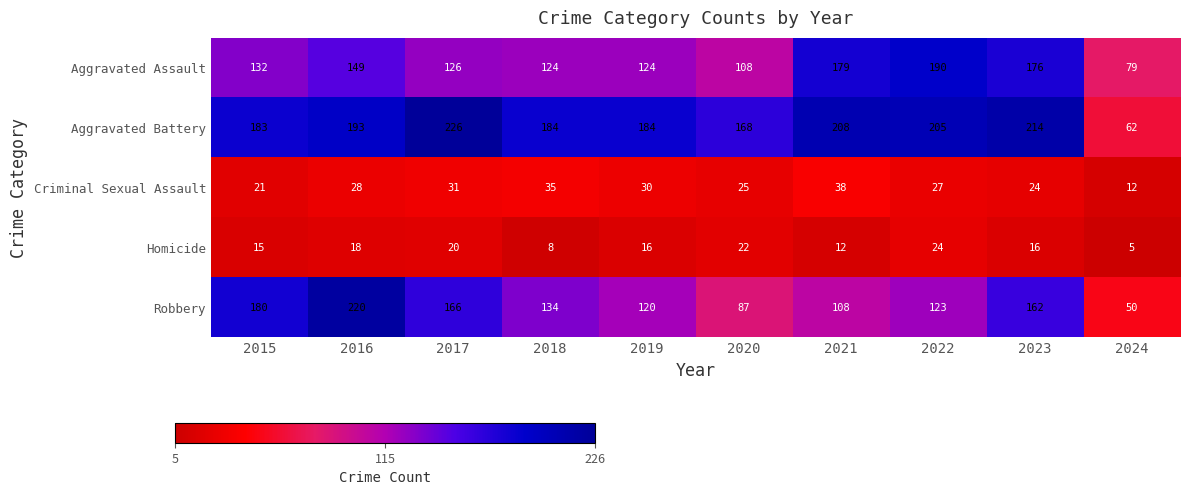

How many categories are shown in the chart?

10